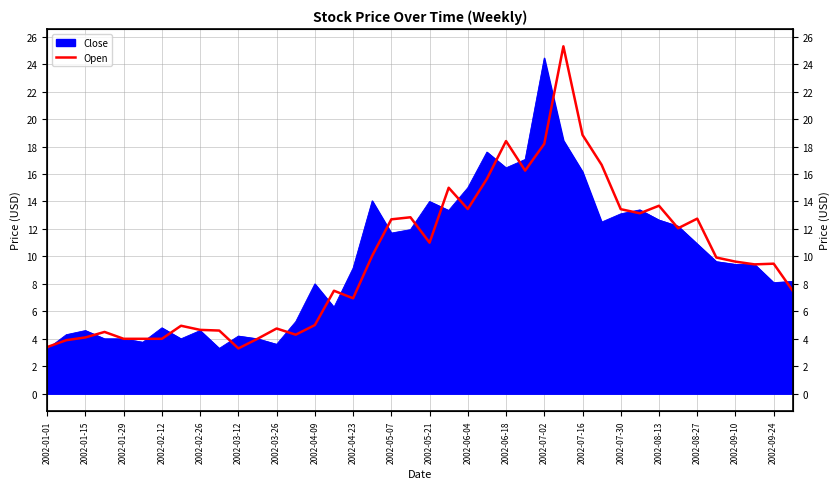

What is the change in value from 2002-01-01 to 31?

+9.7